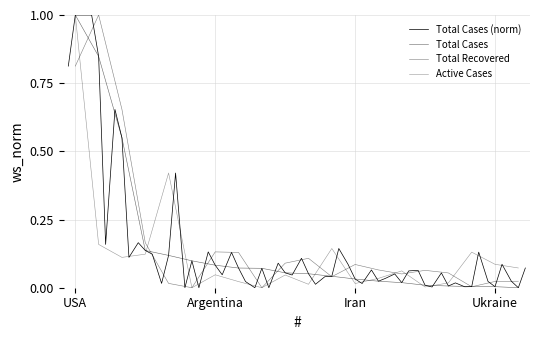

Between Russia and Germany, which series saw the biggest shift?

Total Cases